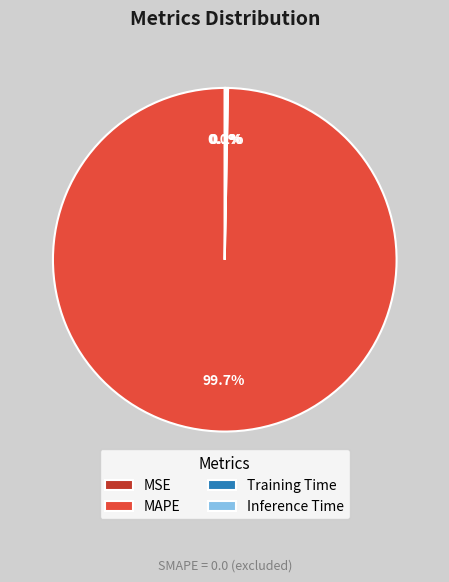

To the nearest percent, what is the average slice percentage?

25%